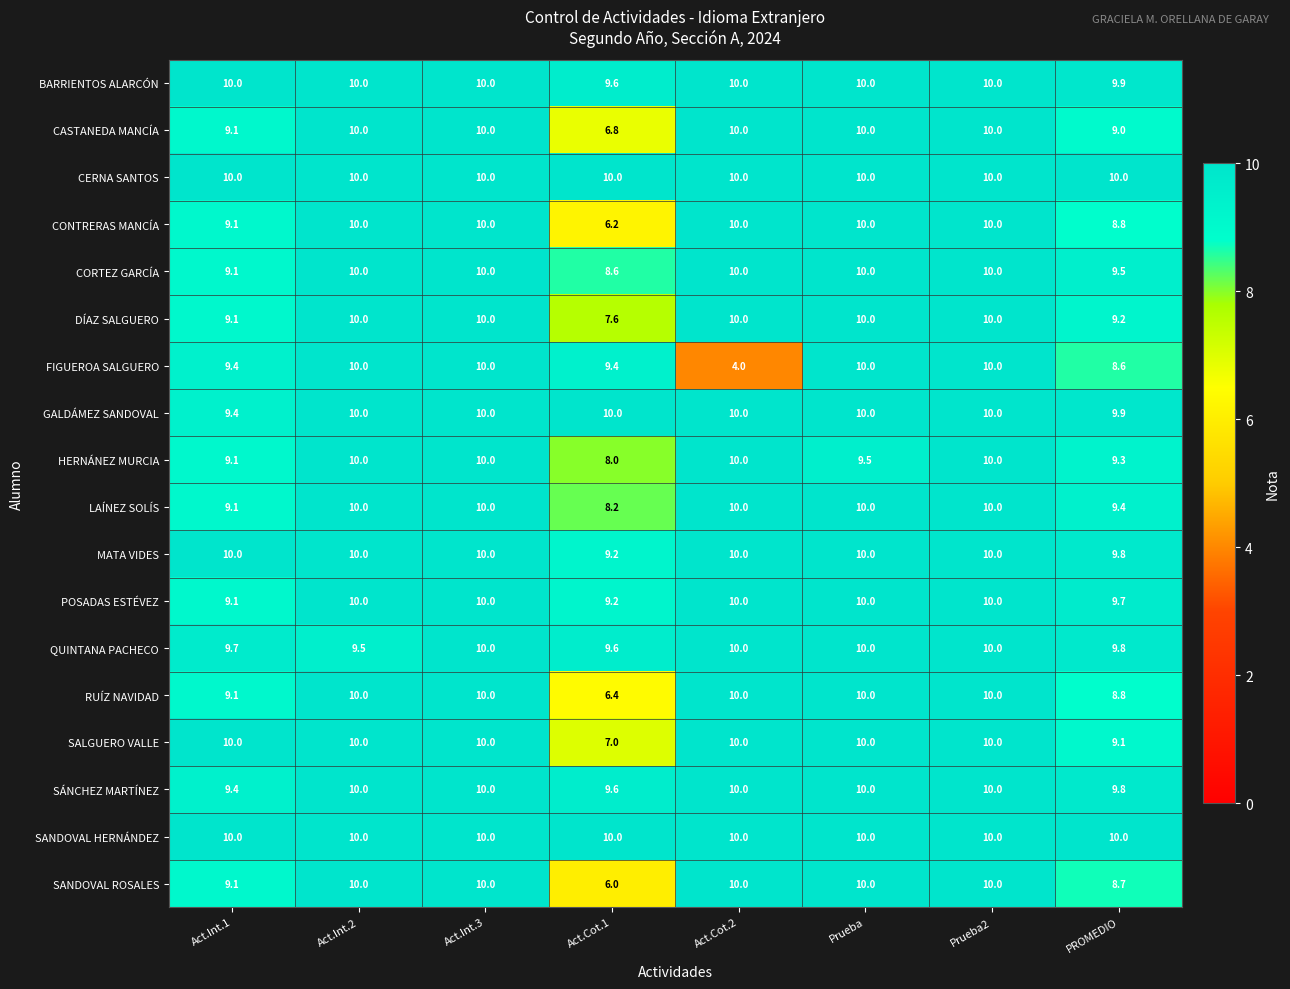

Is it true that DÍAZ SALGUERO equals 16.7 at Act.Cot.2?

False